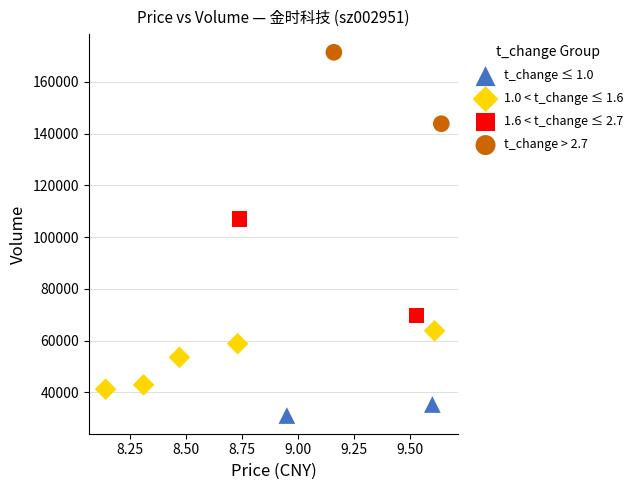

What are all the series names shown in the legend?

t_change ≤ 1.0, 1.0 < t_change ≤ 1.6, 1.6 < t_change ≤ 2.7, t_change > 2.7